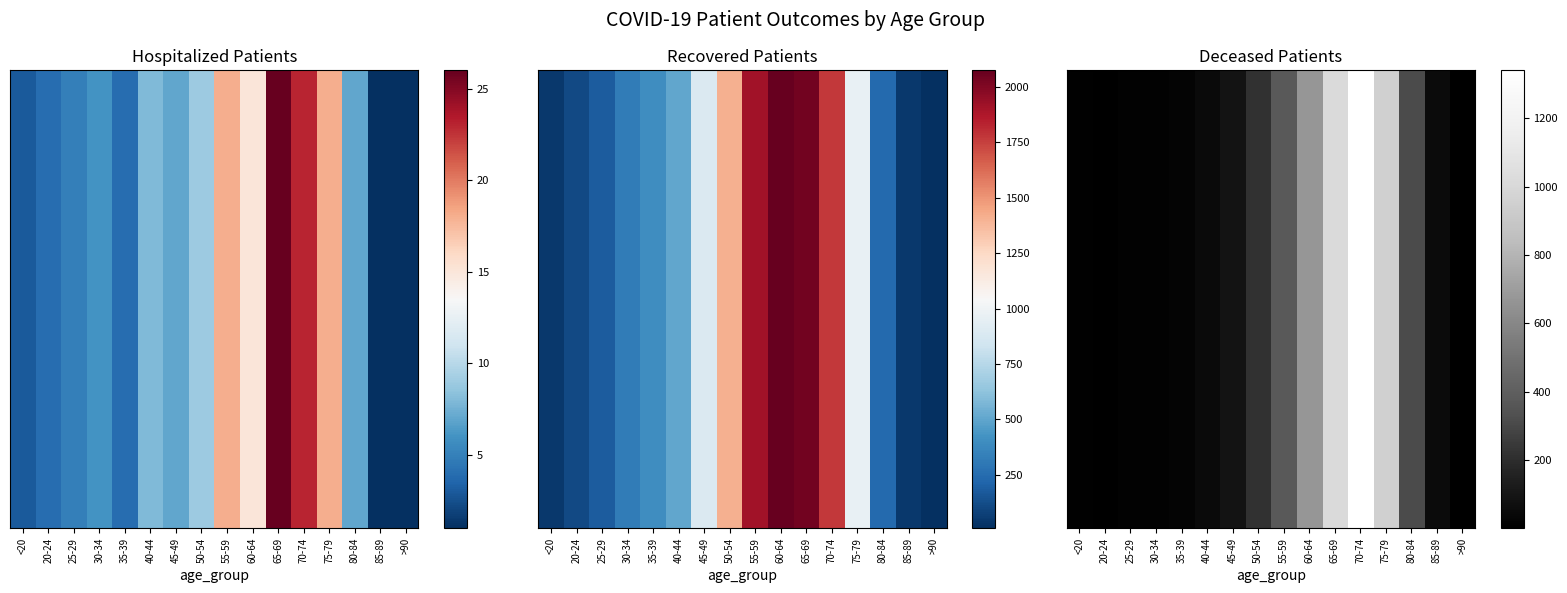

Is it true that the value at >90 is 5?

True